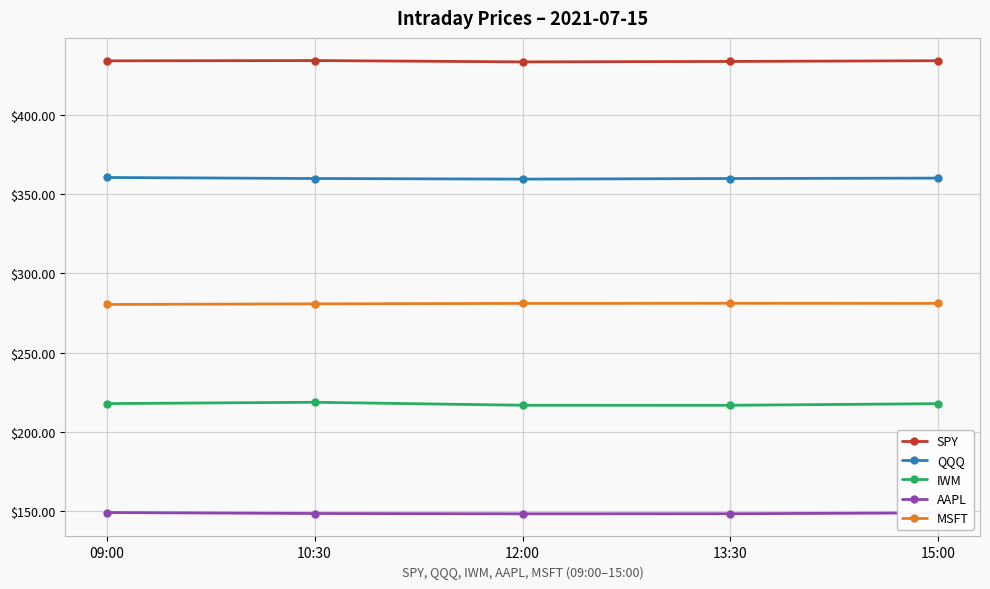

What are all the series names shown in the legend?

SPY, QQQ, IWM, AAPL, MSFT